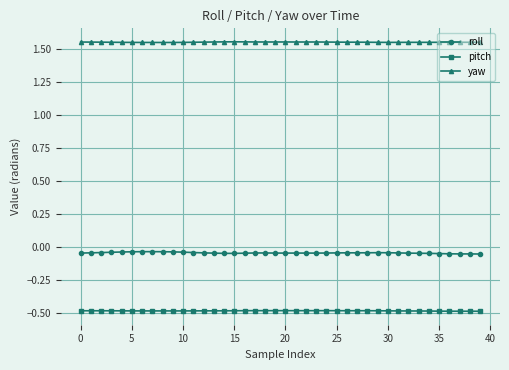

What is the value of the pitch point at the 2nd from the left?

-0.5